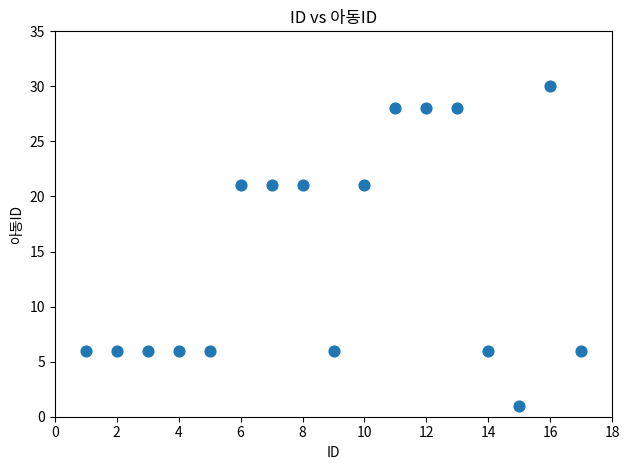

What is the range of Y values (max minus min)?

29